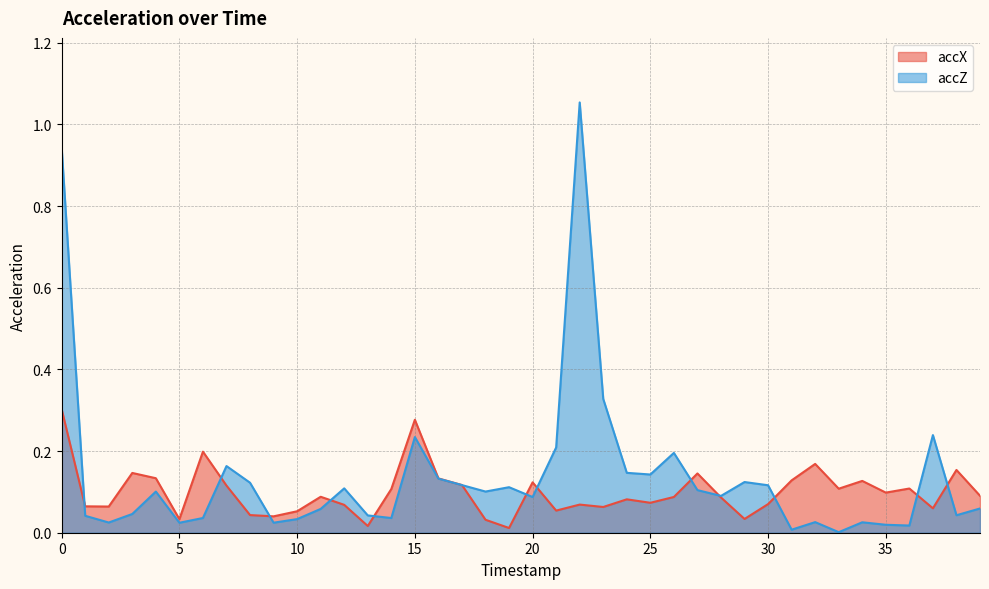

In accZ, how many points are lower than both neighbors (excluding endpoints)?

12